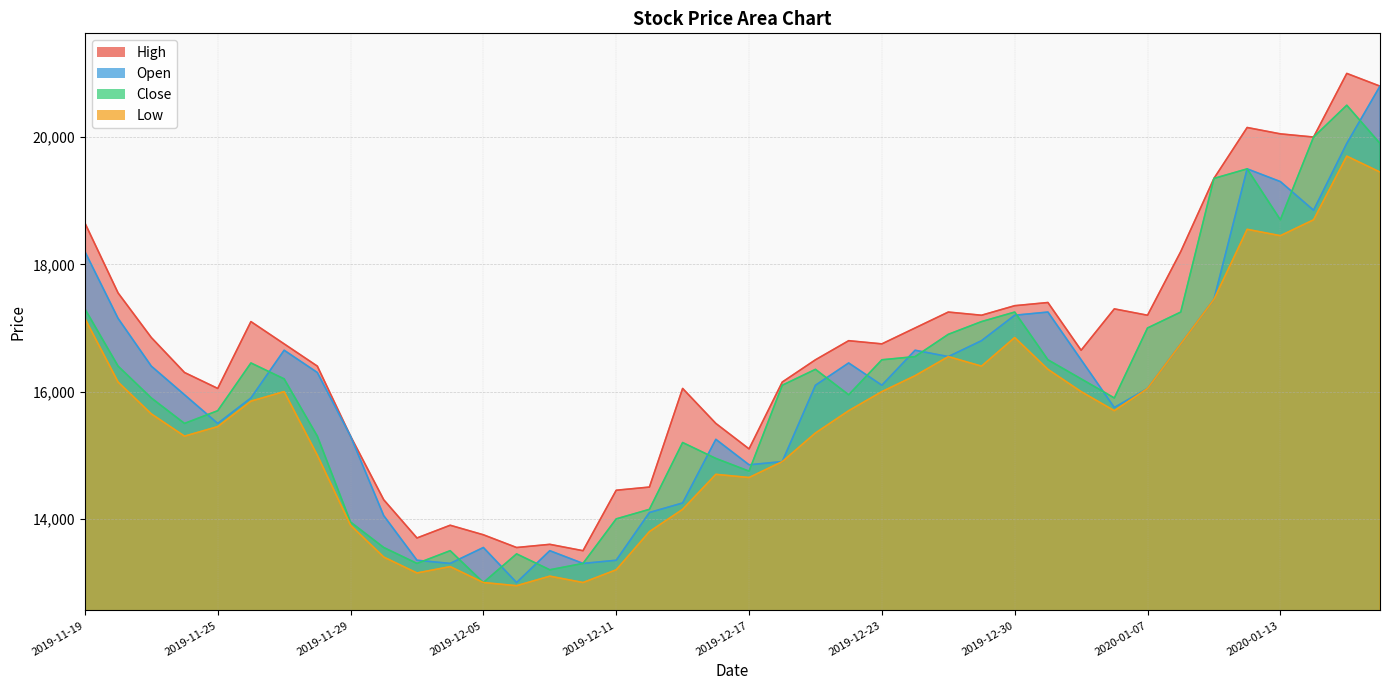

What is the sum of the High values at 2019-12-13 and 2019-12-11?

30500